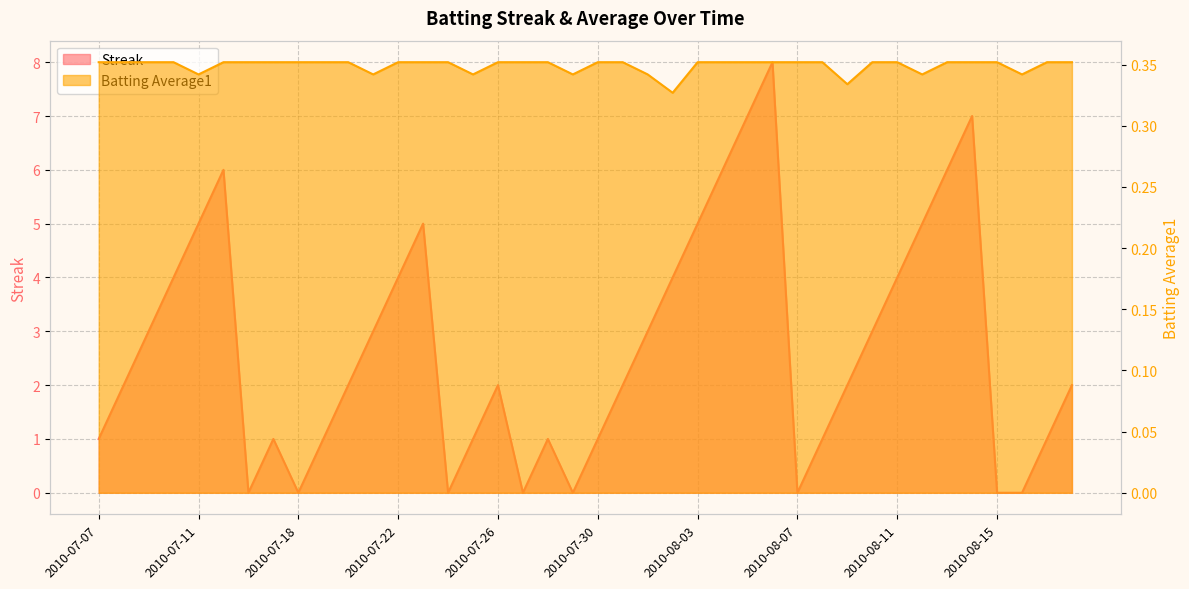

Which series has the largest total across all categories?

Streak